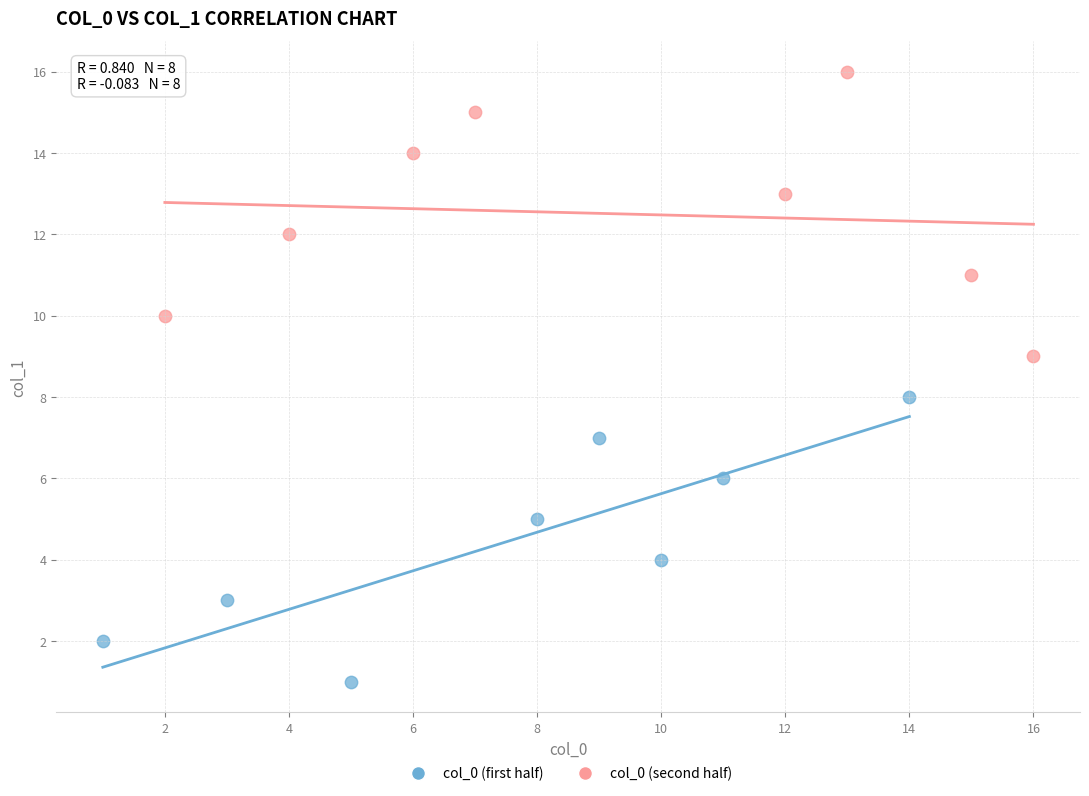

Which series reaches the maximum Y coordinate?

col_0 (second half)